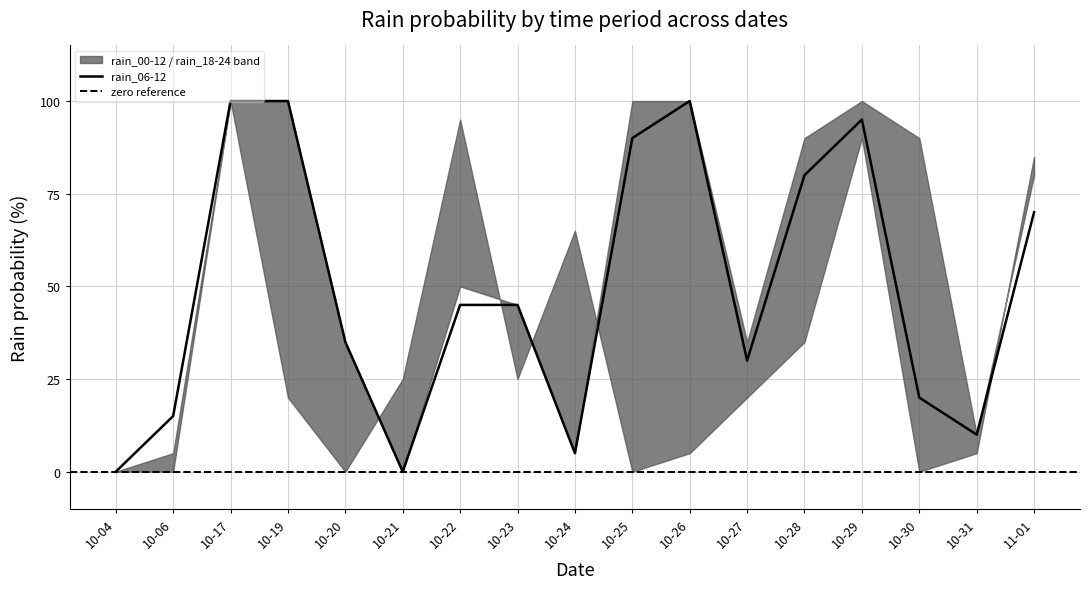

What is the approximate value of rain_00-12 at 2023-10-17, to the nearest 50?

100